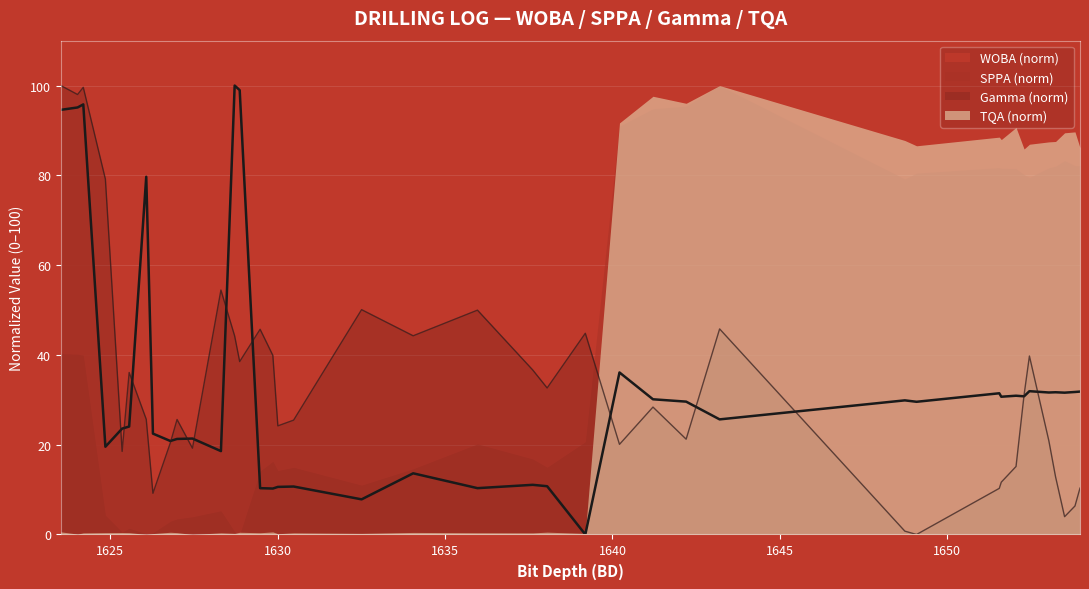

True or false: Gamma (norm) and SPPA (norm) intersect in this chart.

True